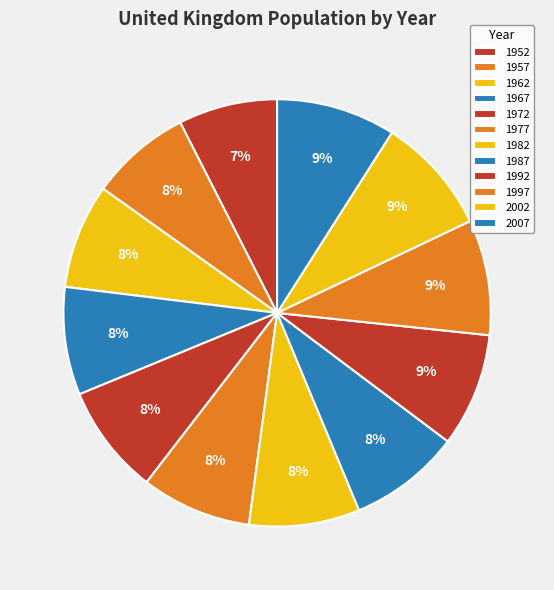

Is it true that 1997 is 1% of the pie?

False